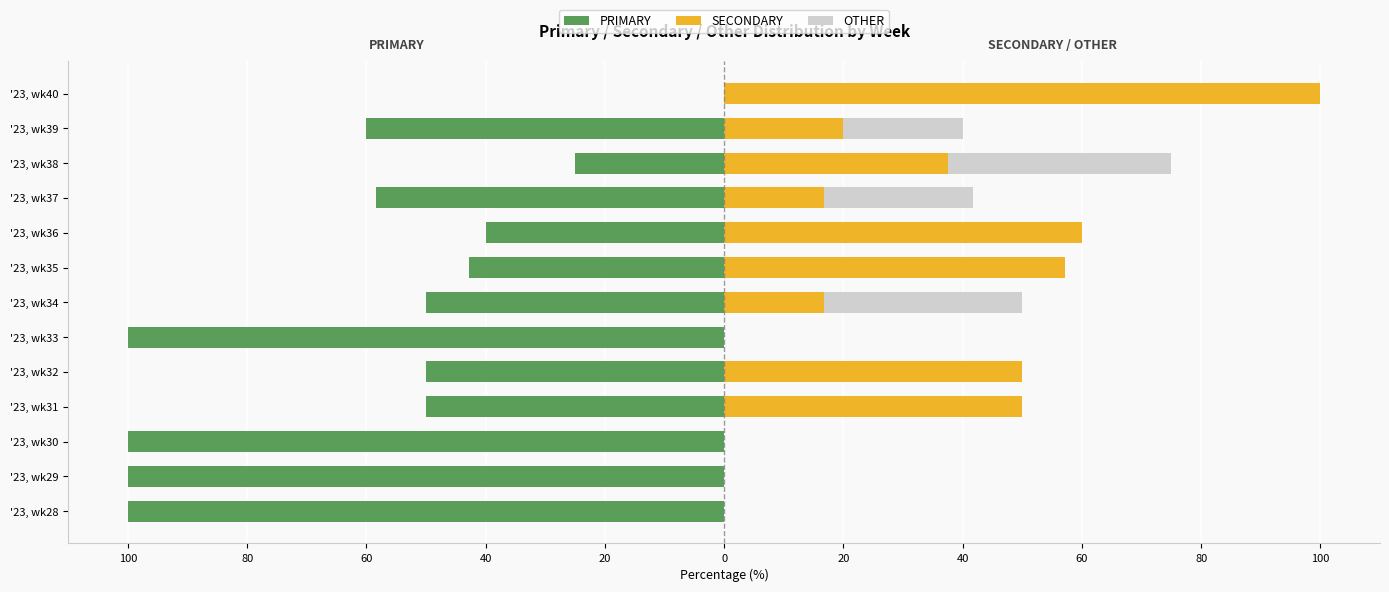

Count the OTHER values in the range 0 to 20.

10